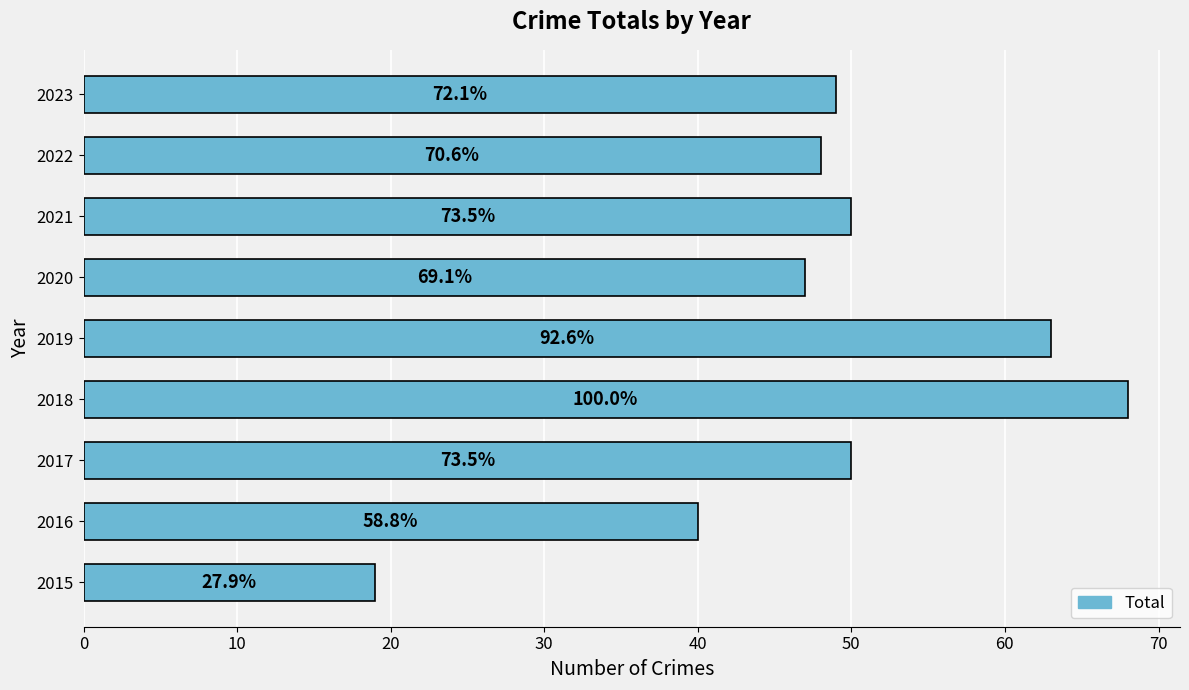

How many bars are there in total?

9